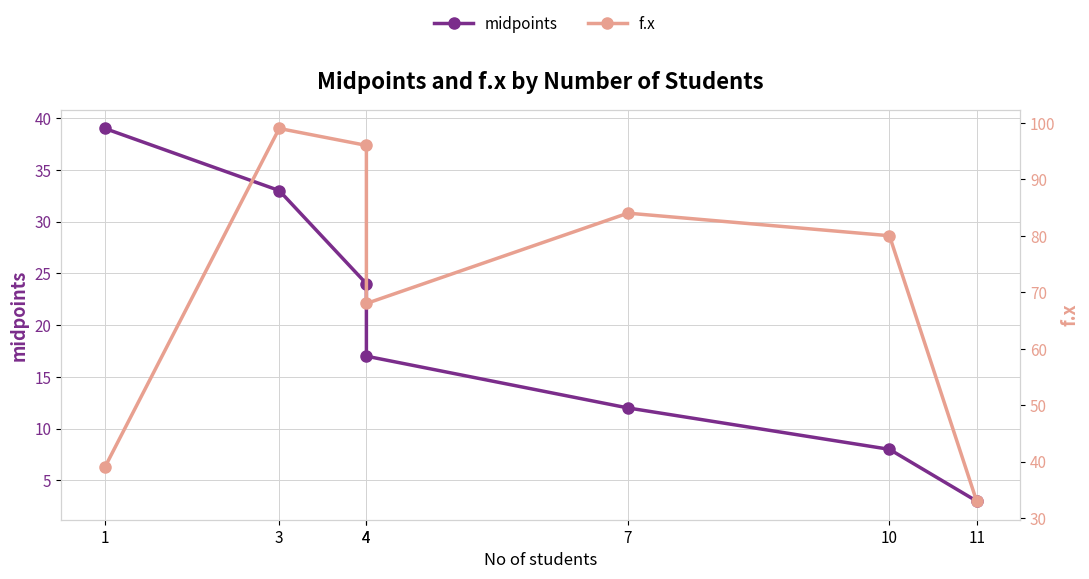

The value of midpoints at 10 is 8. True or false?

True